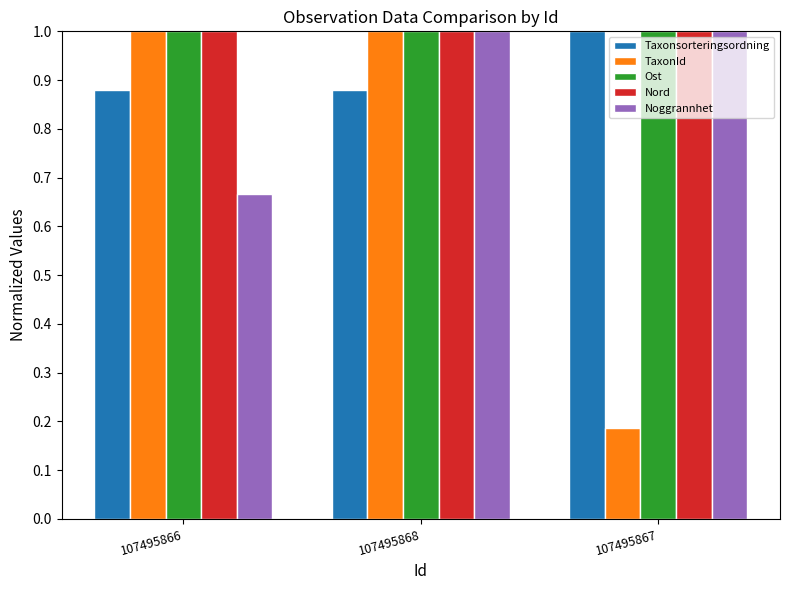

Count the number of data series in this chart.

5